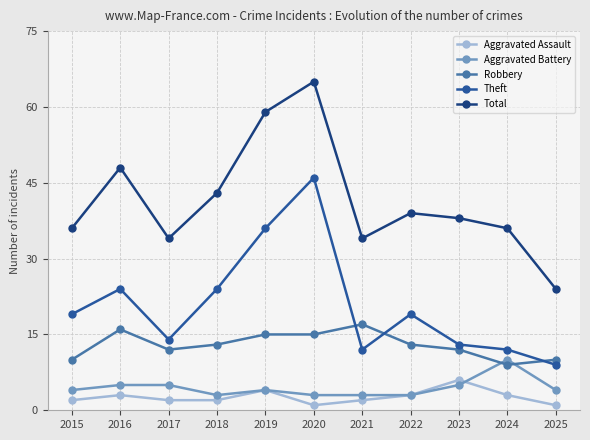

Is the value of Aggravated Battery at 2024 greater than the value of Aggravated Assault at 2024?

Yes